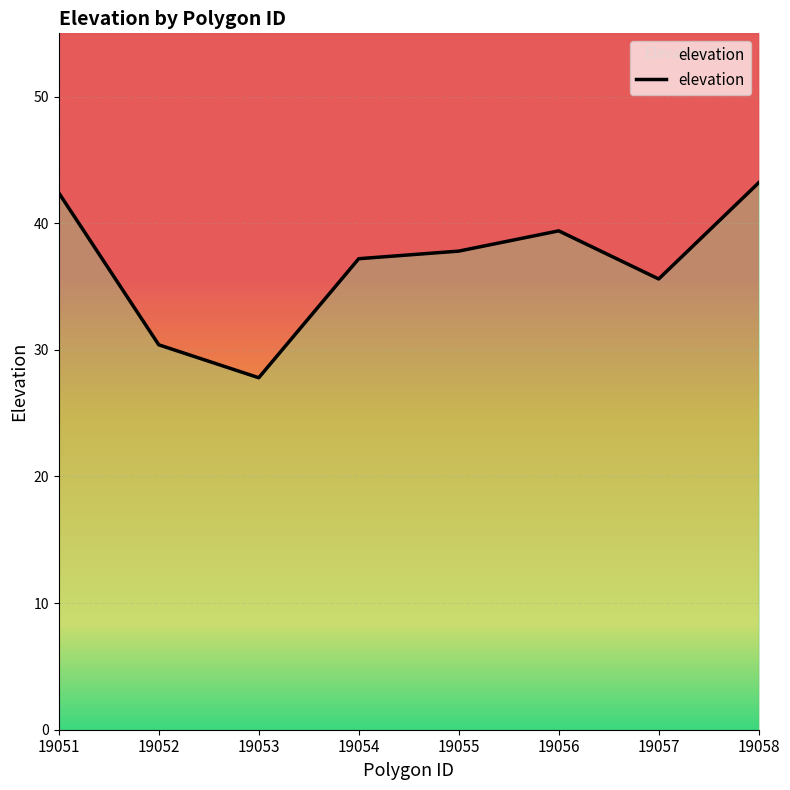

Where is the first local maximum?

19051